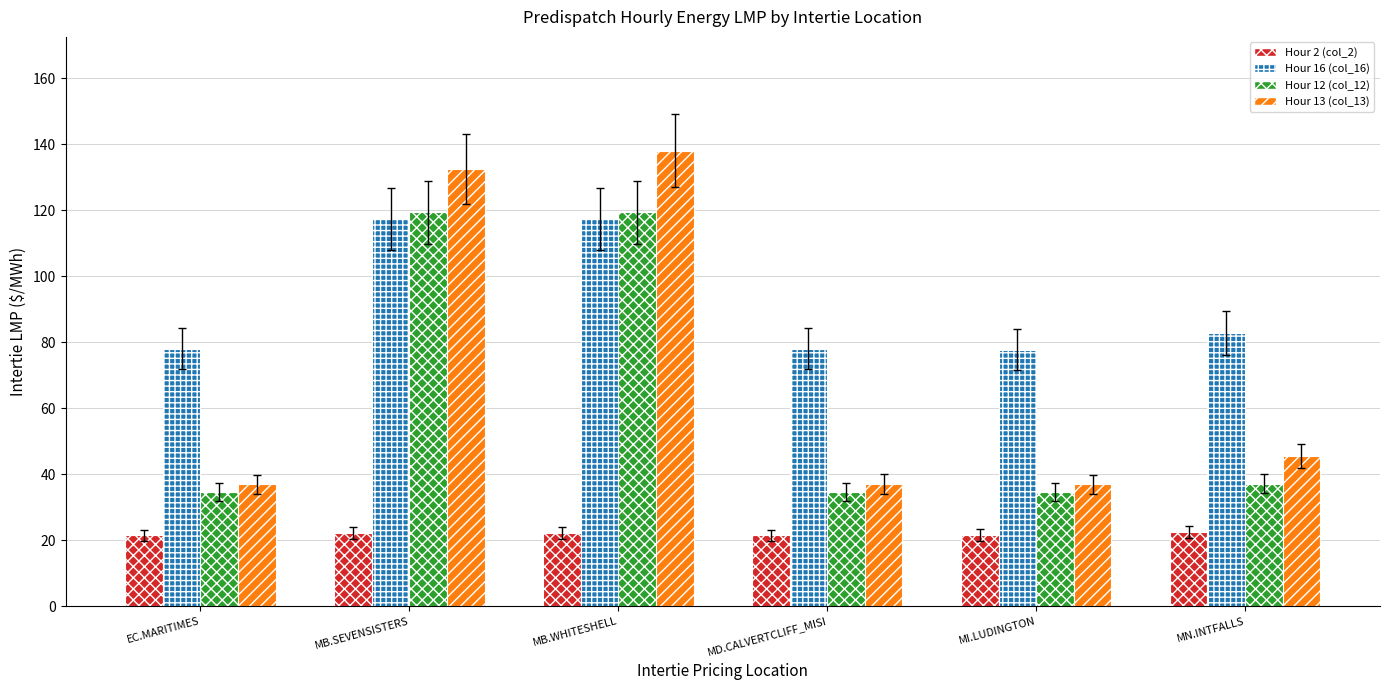

What is the difference between the highest and lowest values at EC.MARITIMES?

56.6